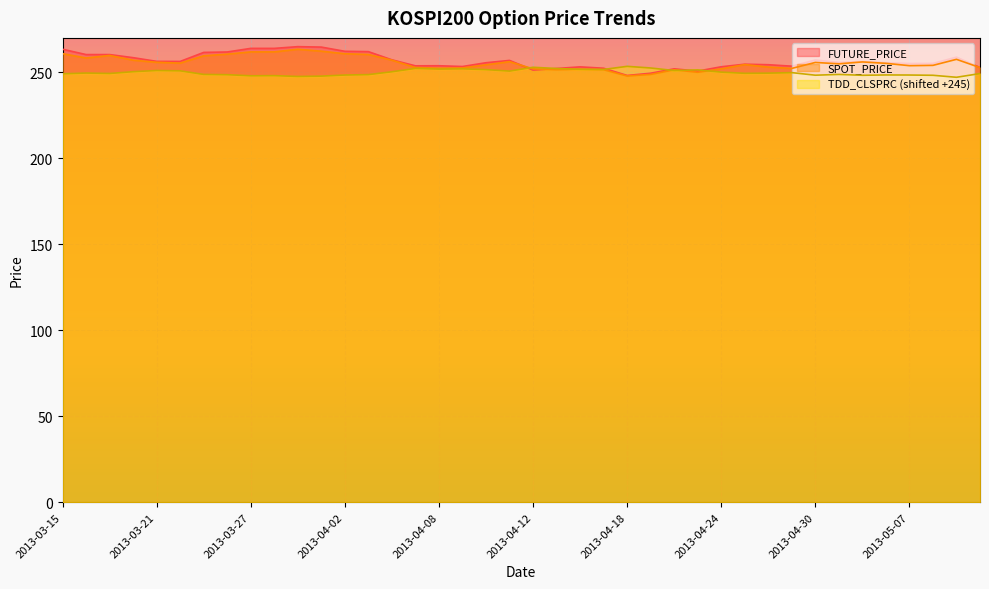

Between 2013-04-05 and 2013-04-02, which is larger?

2013-04-02